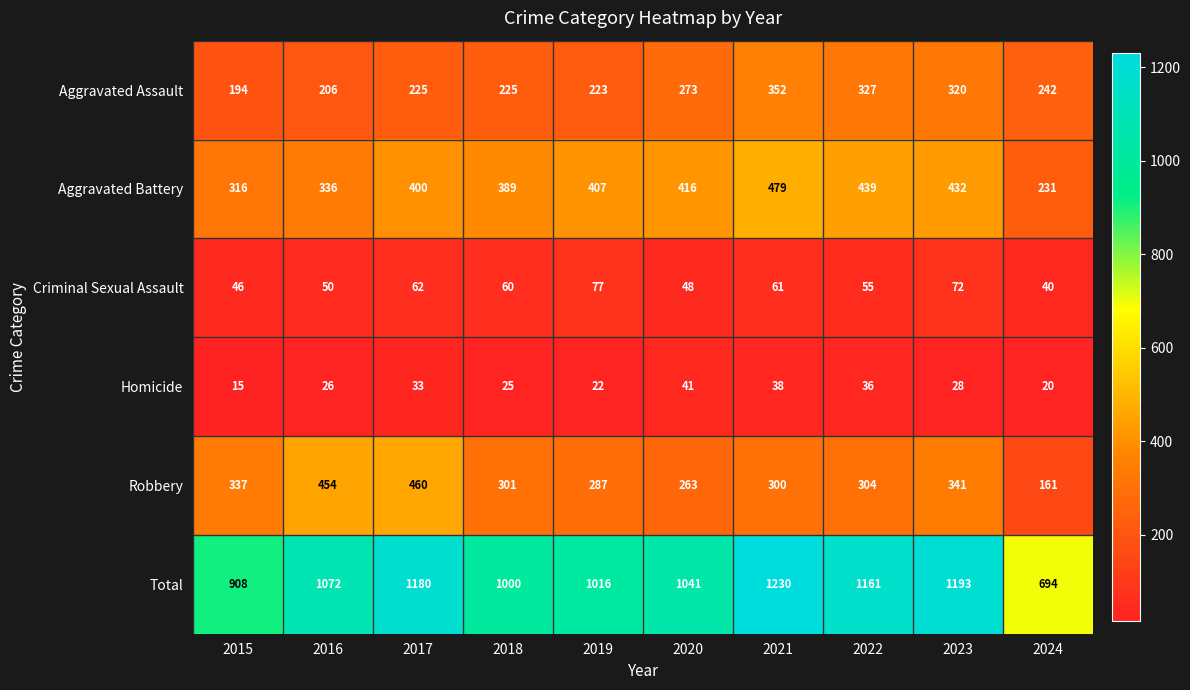

The Robbery series shows 196 at 2022. True or false?

False